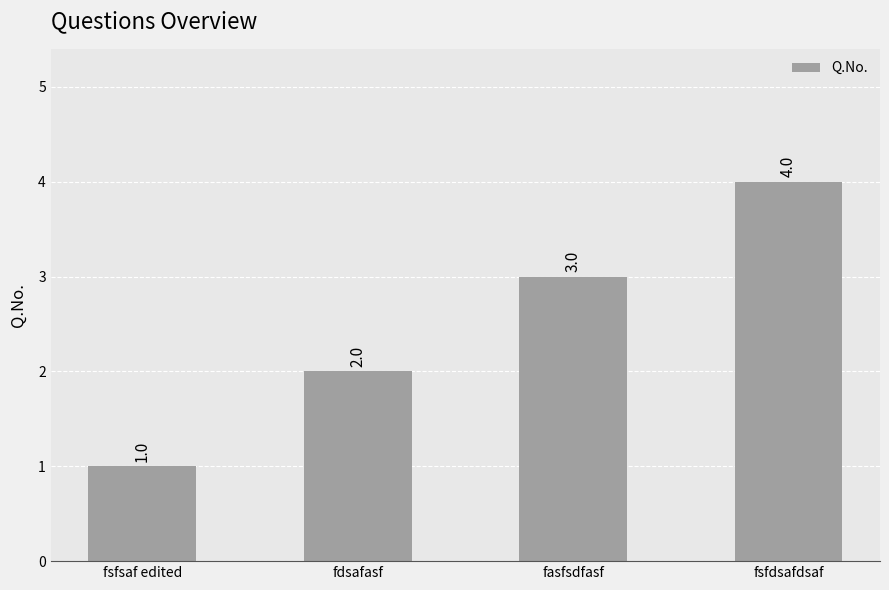

Rank the categories by value from highest to lowest.

fsfdsafdsaf, fasfsdfasf, fdsafasf, fsfsaf edited